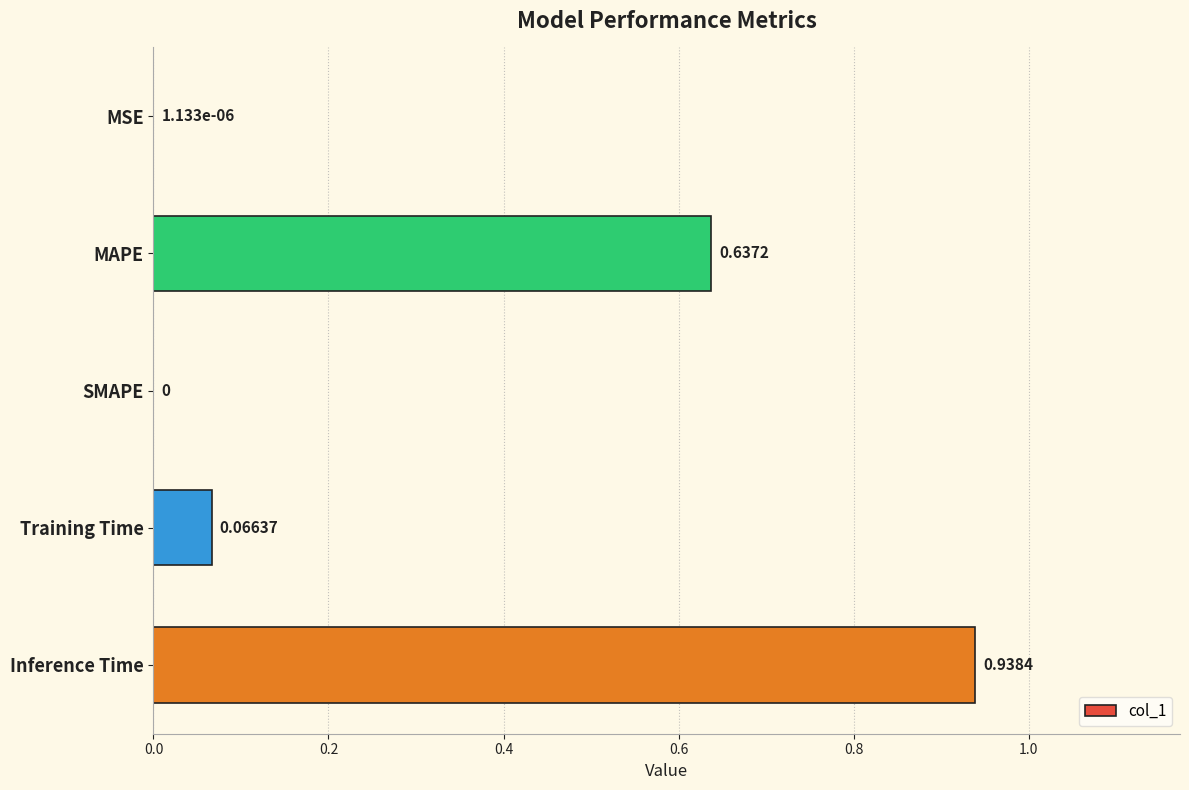

What is the sum of all values?

1.6